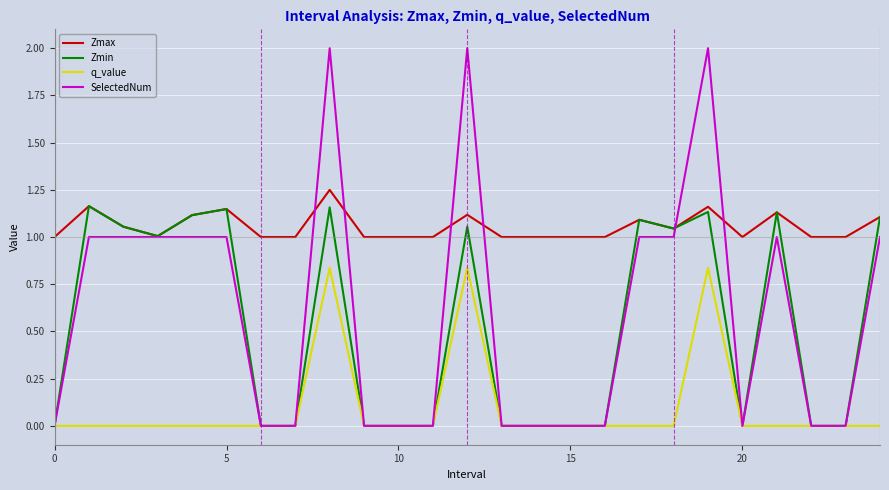

True or false: Zmax has more than 0 interior local peaks.

True